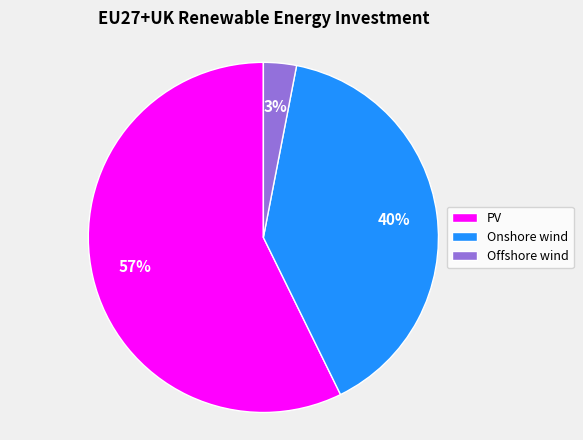

True or false: Offshore wind accounts for 3% of the total.

True